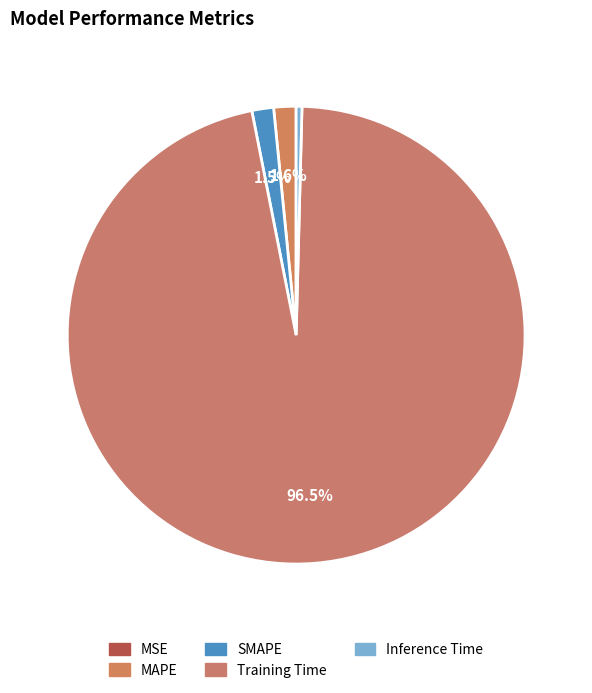

Between MAPE and SMAPE, which is larger?

MAPE